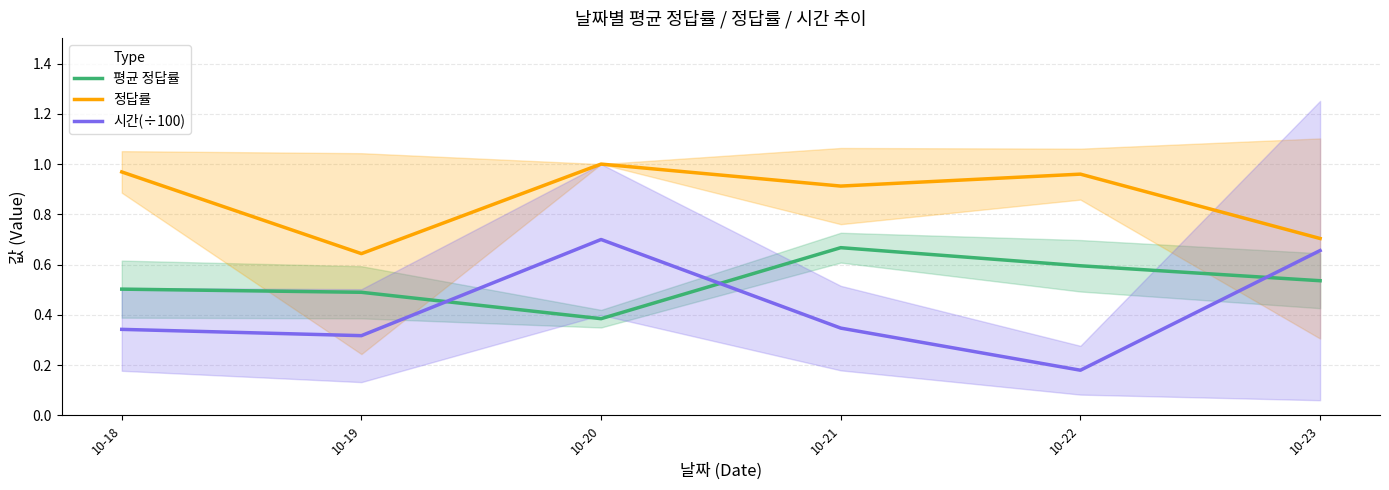

Is it true that 평균 정답률 equals 0.4 at 10-21?

False